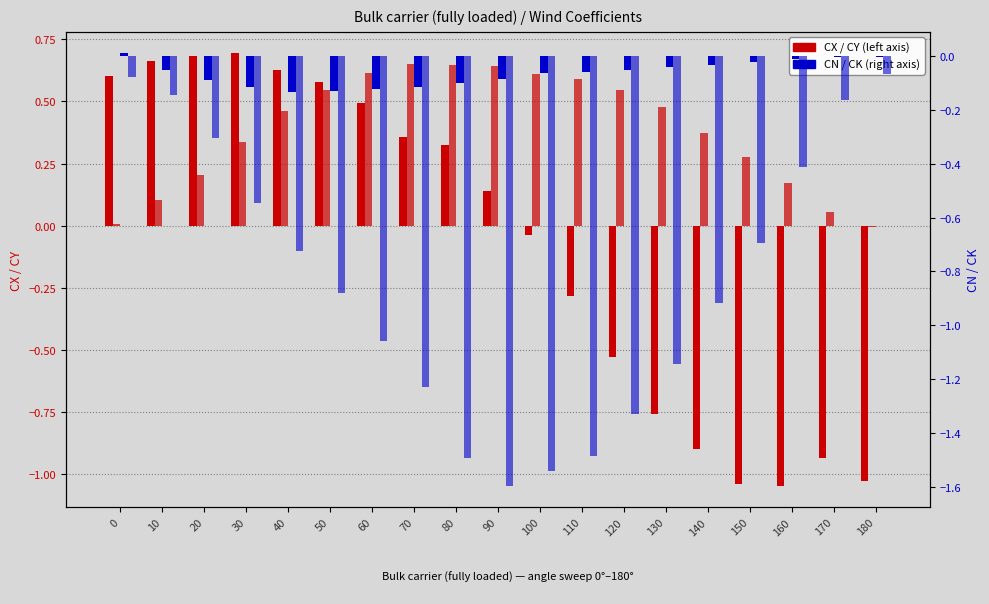

Reading left to right, extract all data points from this chart.

CX: 0.6	0.7	0.7	0.7	0.6	0.6	0.5	0.4	0.3	0.1	-0.0	-0.3	-0.5	-0.8	-0.9	-1.0	-1.0	-0.9	-1.0
CY: 0.0	0.1	0.2	0.3	0.5	0.5	0.6	0.7	0.6	0.6	0.6	0.6	0.5	0.5	0.4	0.3	0.2	0.1	-0.0
CN: 0.0	-0.1	-0.1	-0.1	-0.1	-0.1	-0.1	-0.1	-0.1	-0.1	-0.1	-0.1	-0.1	-0.0	-0.0	-0.0	-0.0	-0.0	-0.0
CK: -0.1	-0.1	-0.3	-0.5	-0.7	-0.9	-1.1	-1.2	-1.5	-1.6	-1.5	-1.5	-1.3	-1.1	-0.9	-0.7	-0.4	-0.2	-0.1